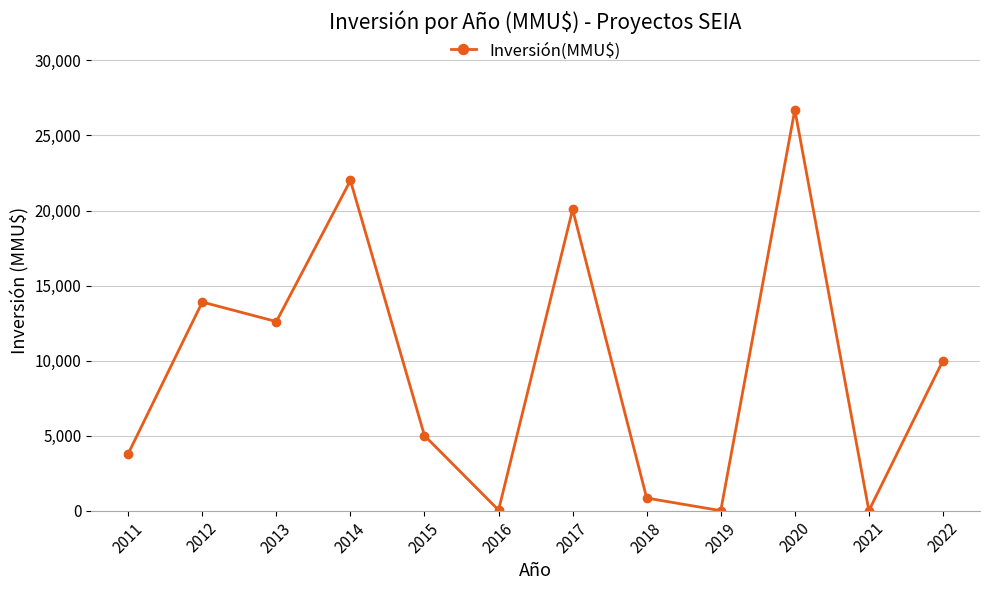

What is the difference between the maximum and minimum values?

26713